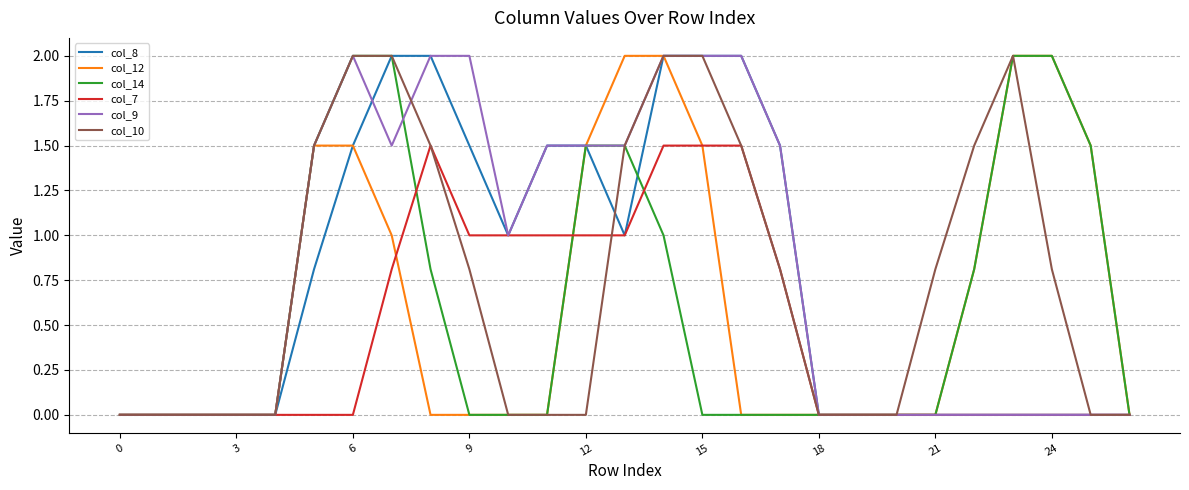

The value of col_7 at 3 is 0.0. True or false?

True